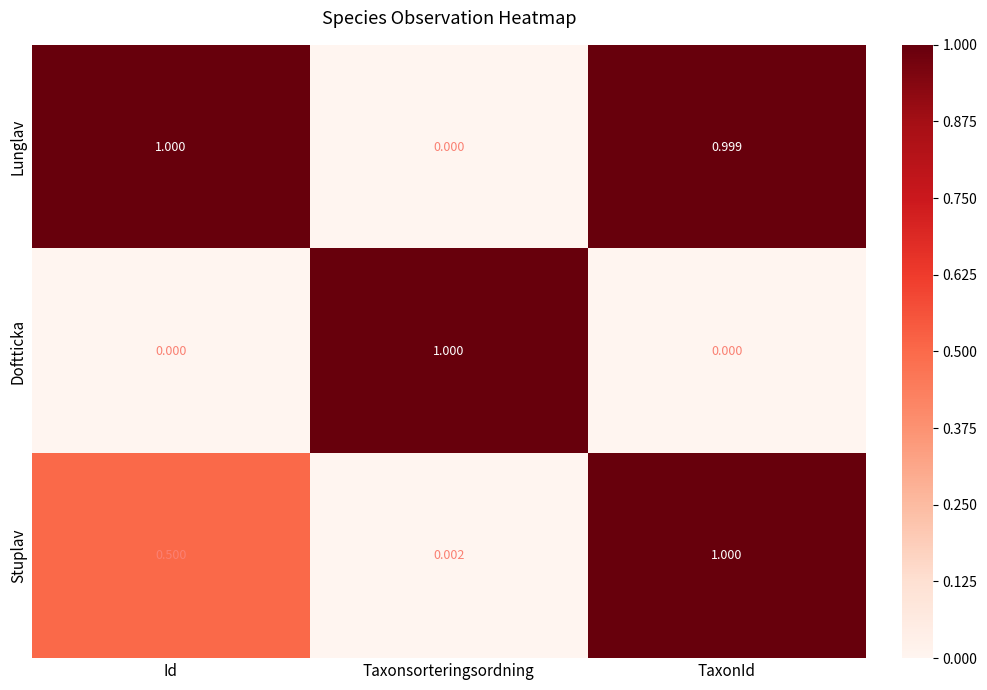

Which series changed the most between Id and TaxonId?

Stuplav